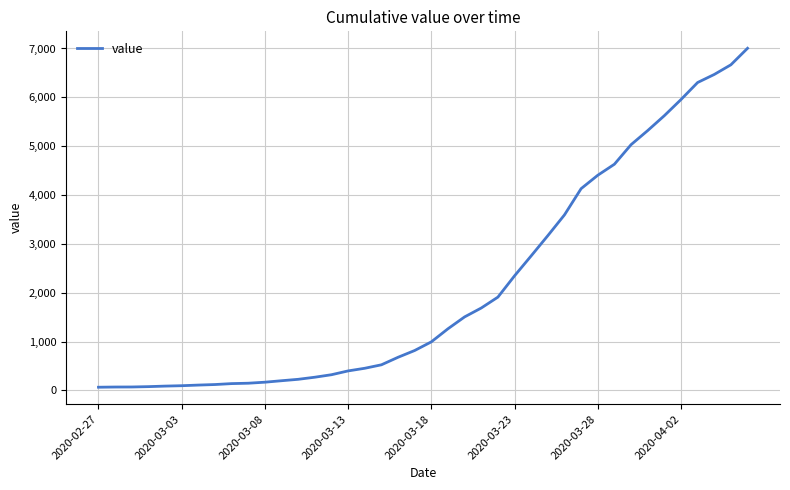

How many series are shown in this chart?

1